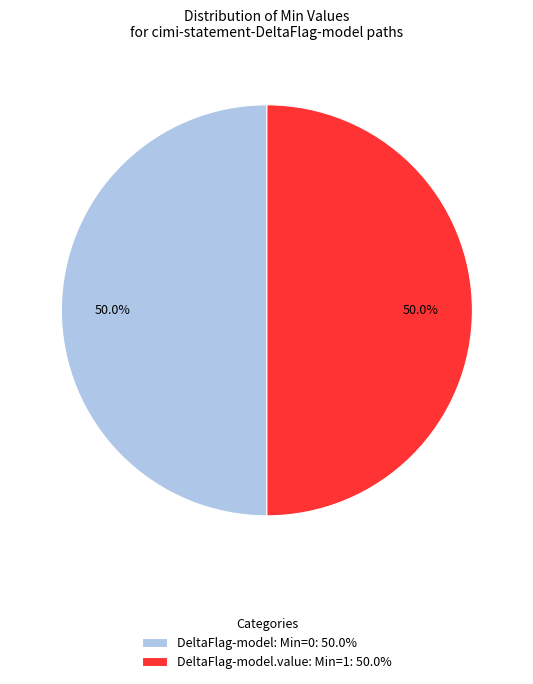

Do DeltaFlag-model: Min=0: 50.0% and DeltaFlag-model.value: Min=1: 50.0% together represent more than half of the pie?

Yes